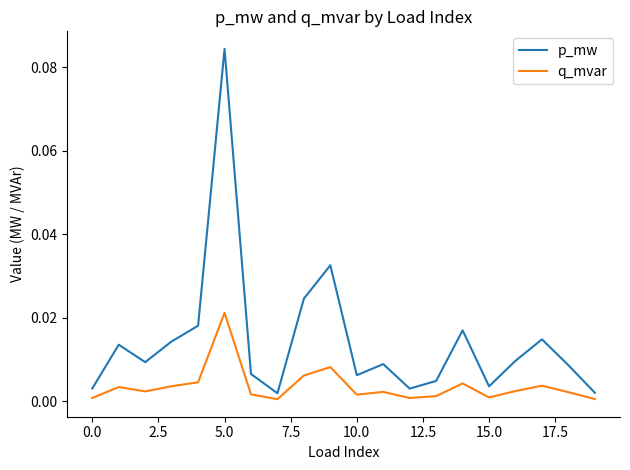

Which series has the largest total across all categories?

p_mw